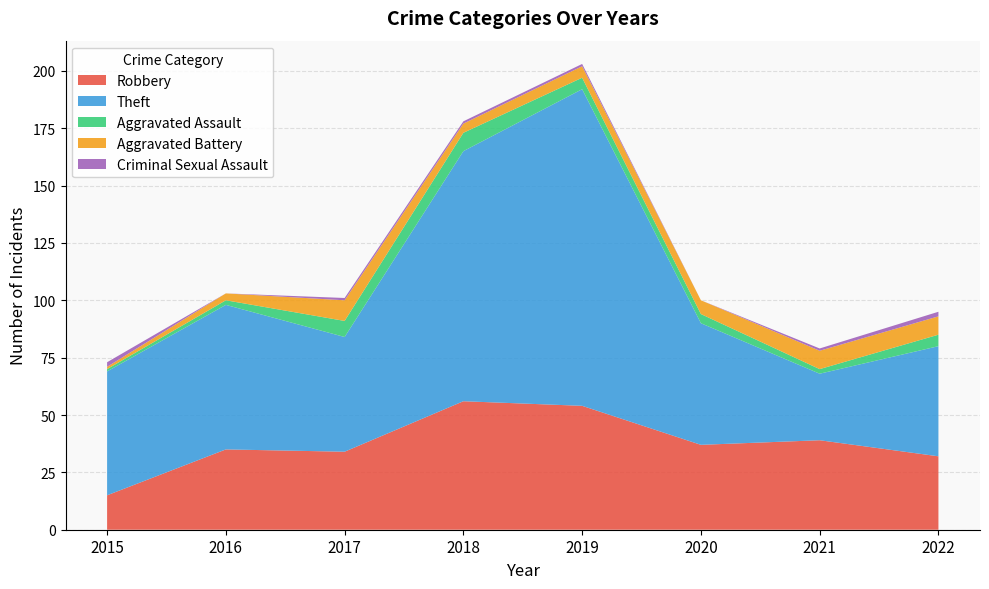

Reading left to right, extract all data points from this chart.

Robbery: 2015=15	2016=35	2017=34	2018=56	2019=54	2020=37	2021=39	2022=32
Theft: 2015=54	2016=63	2017=50	2018=109	2019=138	2020=53	2021=29	2022=48
Aggravated Assault: 2015=1	2016=2	2017=7	2018=8	2019=5	2020=4	2021=2	2022=5
Aggravated Battery: 2015=1	2016=3	2017=9	2018=4	2019=5	2020=6	2021=8	2022=8
Criminal Sexual Assault: 2015=2	2016=0	2017=1	2018=1	2019=1	2020=0	2021=1	2022=2